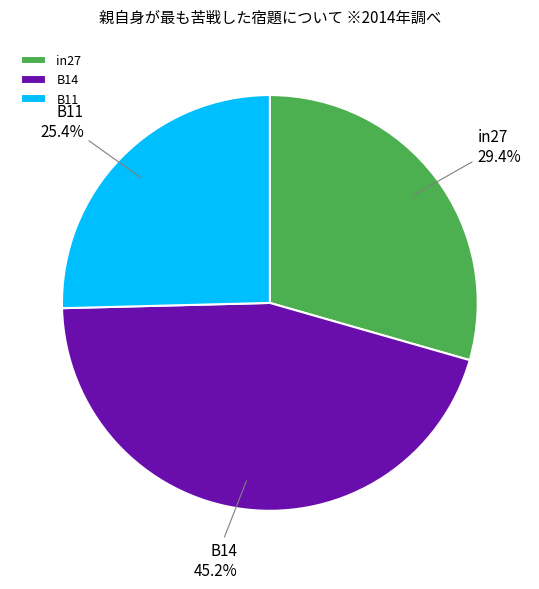

Combined, do B11 and B14 account for over 50%?

Yes